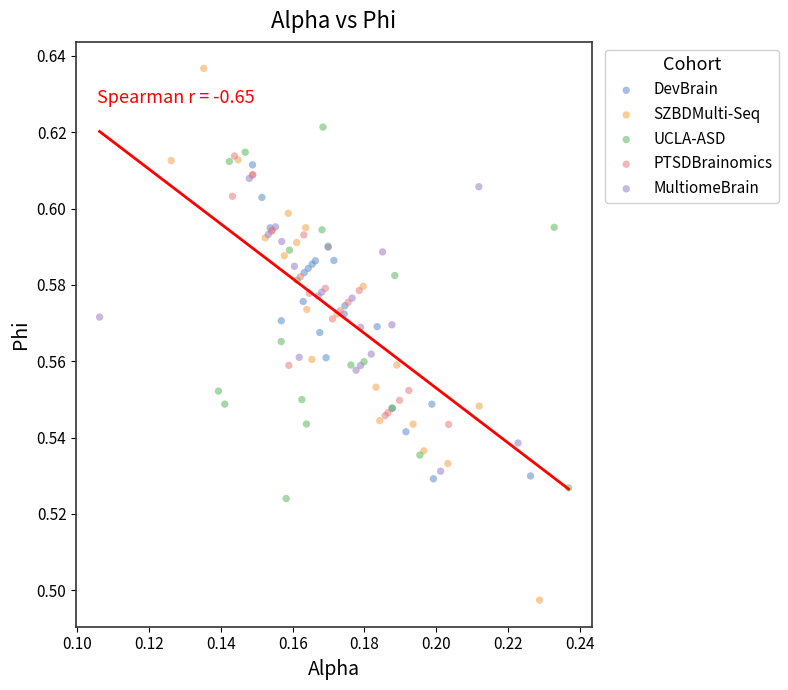

Which series has the largest Y range (max minus min)?

SZBDMulti-Seq